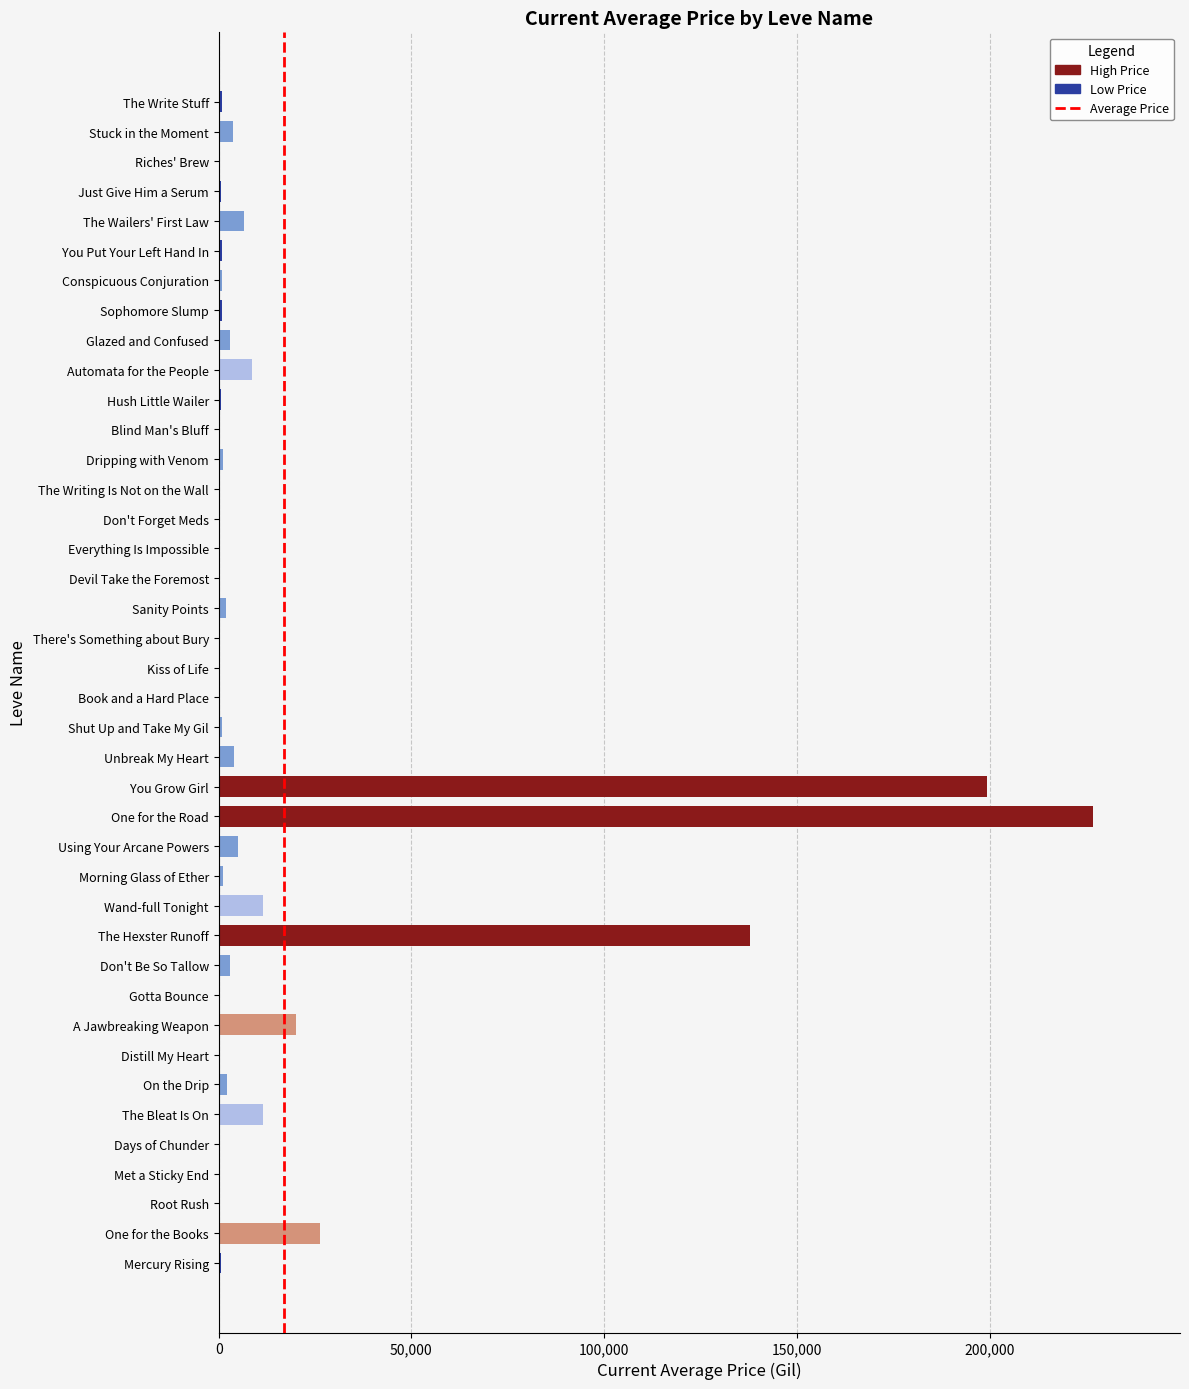

Rank the categories by value from highest to lowest.

One for the Road, You Grow Girl, The Hexster Runoff, One for the Books, A Jawbreaking Weapon, The Bleat Is On, Wand-full Tonight, Automata for the People, The Wailers' First Law, Using Your Arcane Powers, Unbreak My Heart, Stuck in the Moment, Glazed and Confused, Don't Be So Tallow, On the Drip, Sanity Points, Dripping with Venom, Morning Glass of Ether, Shut Up and Take My Gil, Conspicuous Conjuration, The Write Stuff, Sophomore Slump, You Put Your Left Hand In, Hush Little Wailer, Mercury Rising, Just Give Him a Serum, Gotta Bounce, The Writing Is Not on the Wall, Don't Forget Meds, Days of Chunder, Met a Sticky End, Distill My Heart, Root Rush, Riches' Brew, Book and a Hard Place, Kiss of Life, There's Something about Bury, Devil Take the Foremost, Everything Is Impossible, Blind Man's Bluff